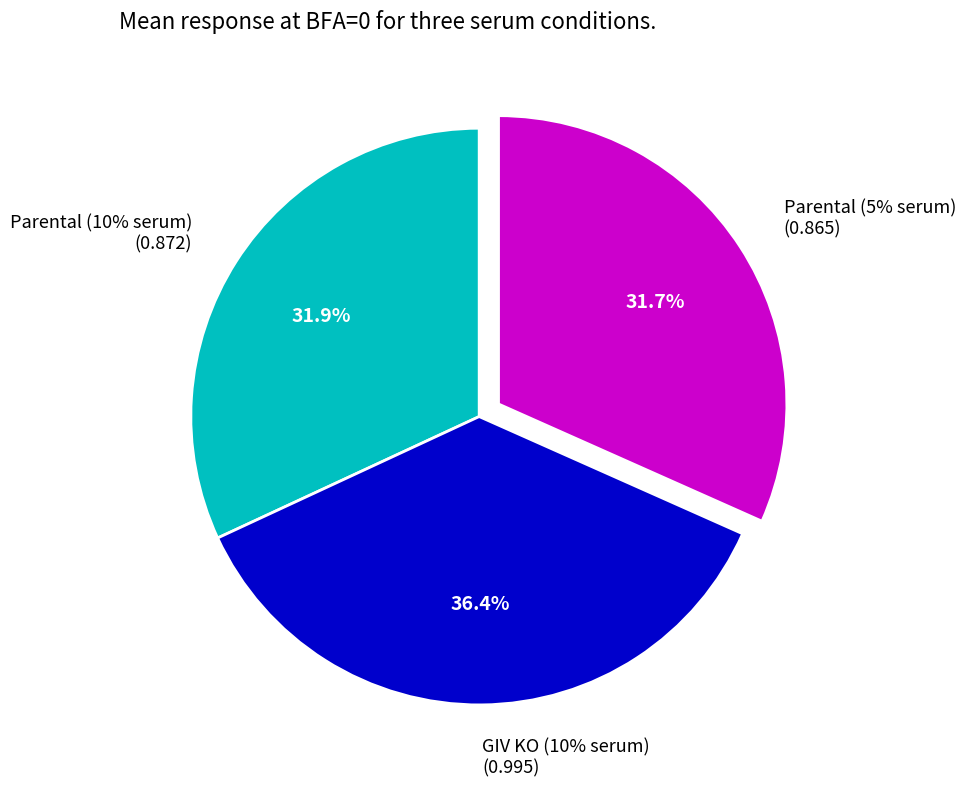

Is 0.05 the majority of the pie?

No